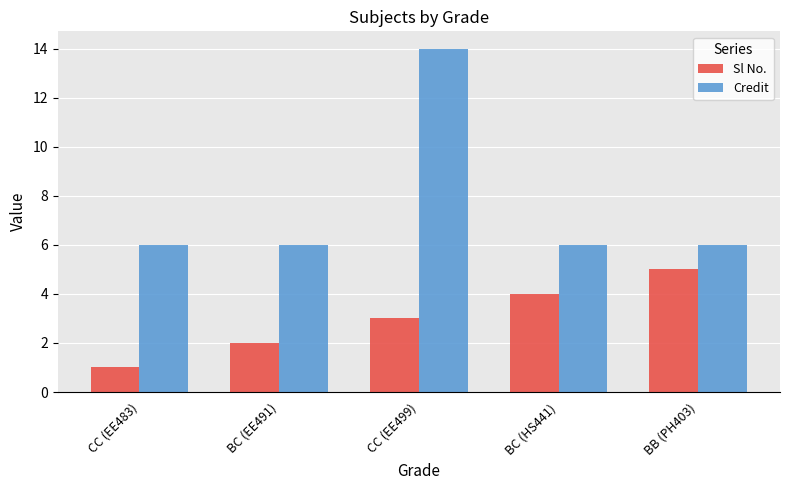

What is the minimum value shown in the chart?

1